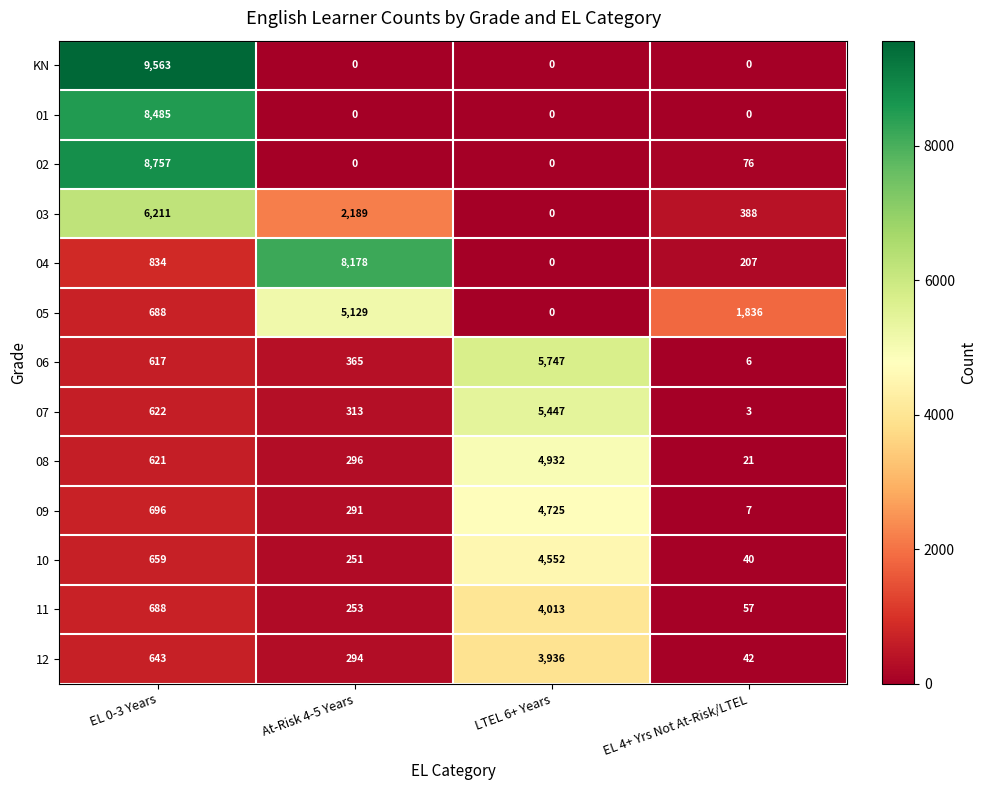

Which series has the largest range (max minus min)?

KN